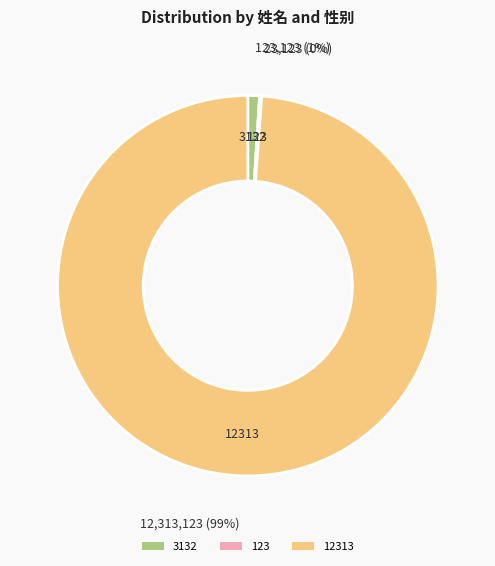

True or false: 3132 accounts for 12% of the total.

False